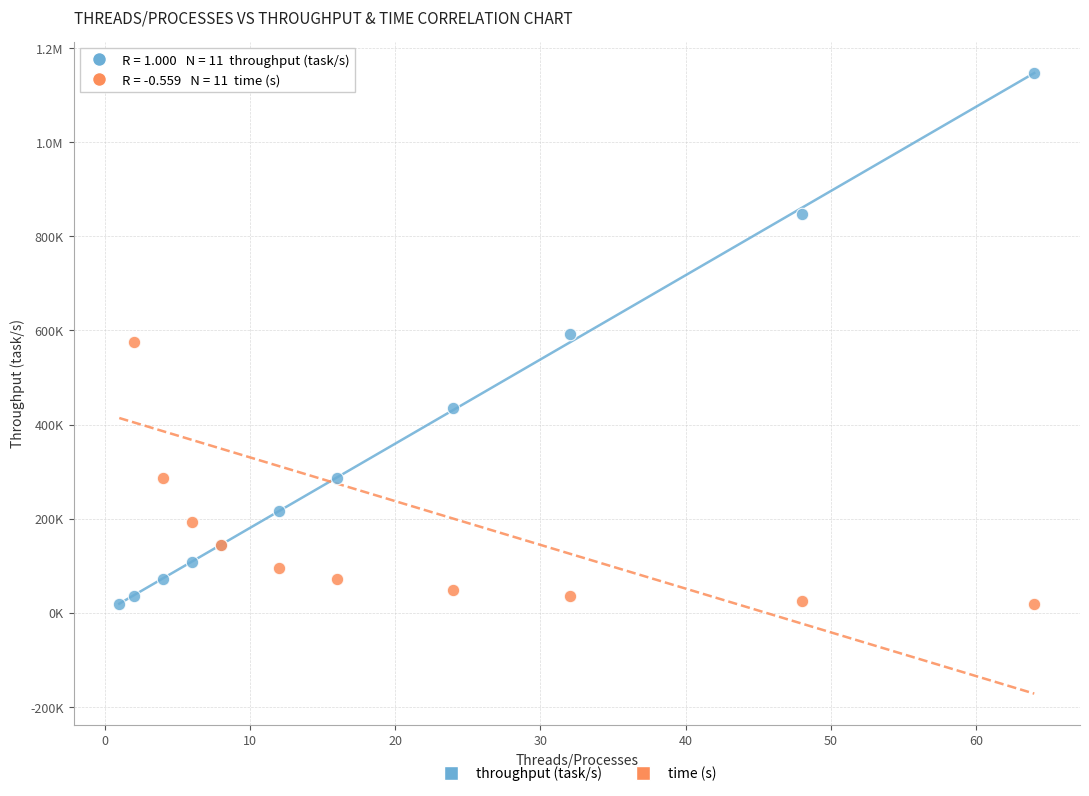

What are all the series names shown in the legend?

throughput (task/s), time (s)